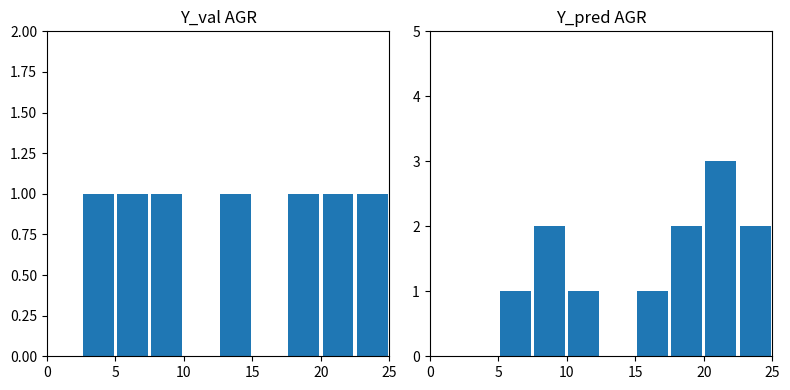

What position from the left is 10?

3